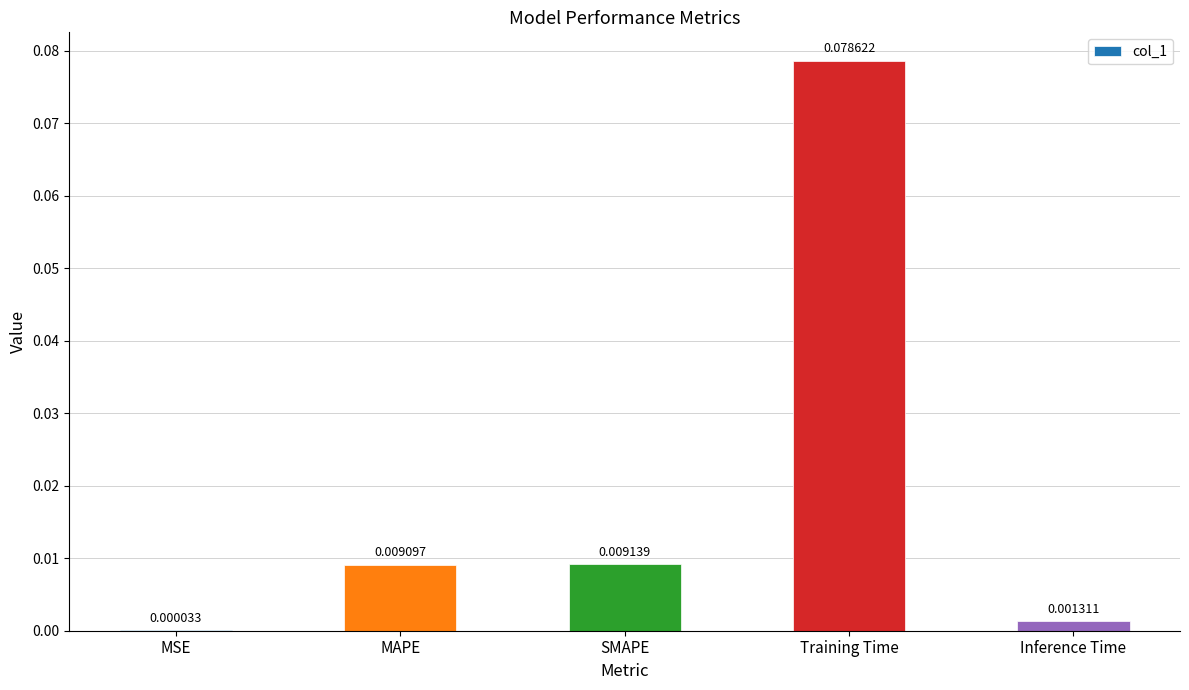

At which category does the chart reach its peak across all series?

Training Time